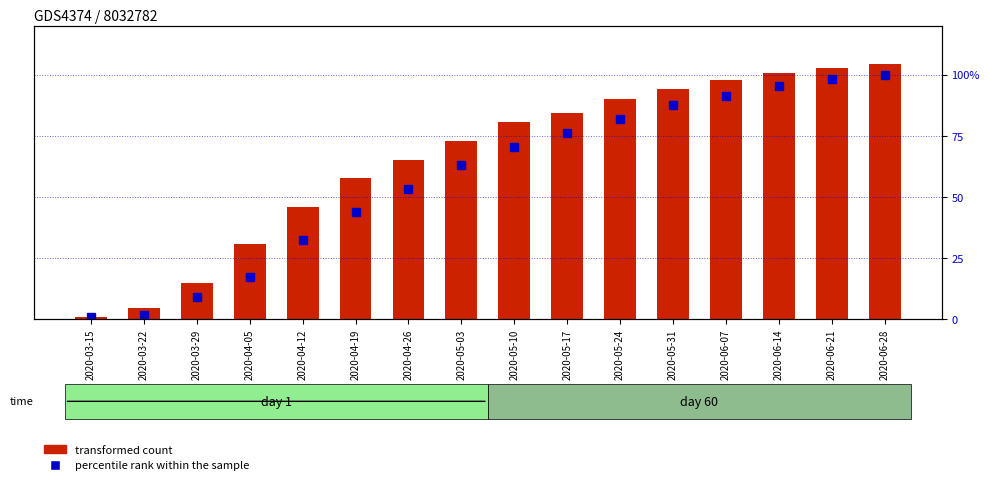

At which category does the chart reach its minimum across all series?

2020-03-15